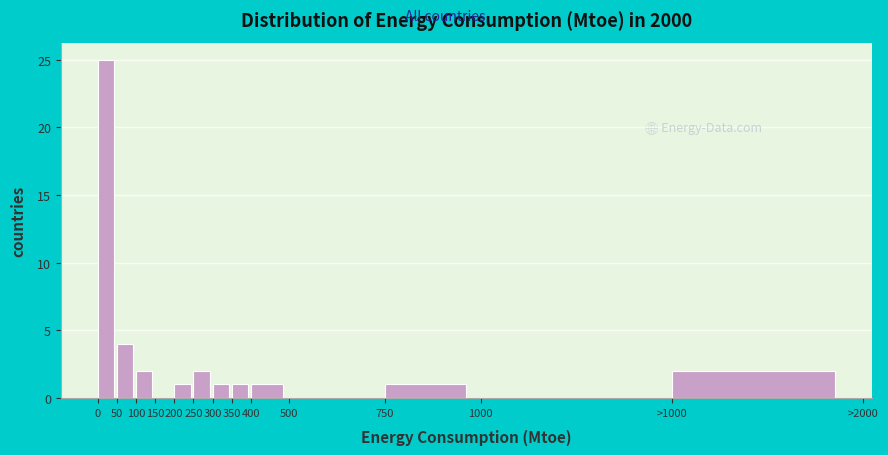

Reading left to right, transcribe all the data shown in this chart.

0=25	50=4	100=2	150=0	200=1	250=2	300=1	350=1	400=1	500=0	750=1	1000=0	>1000=2